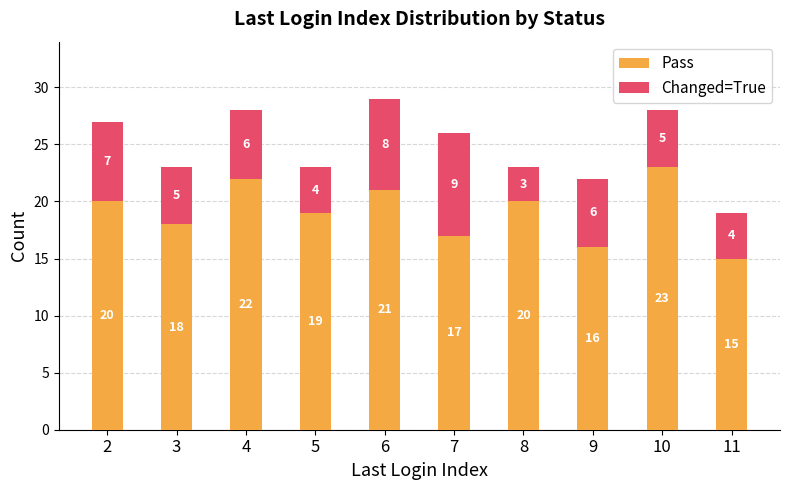

Reading left to right, transcribe the values for Pass.

2=20	3=18	4=22	5=19	6=21	7=17	8=20	9=16	10=23	11=15